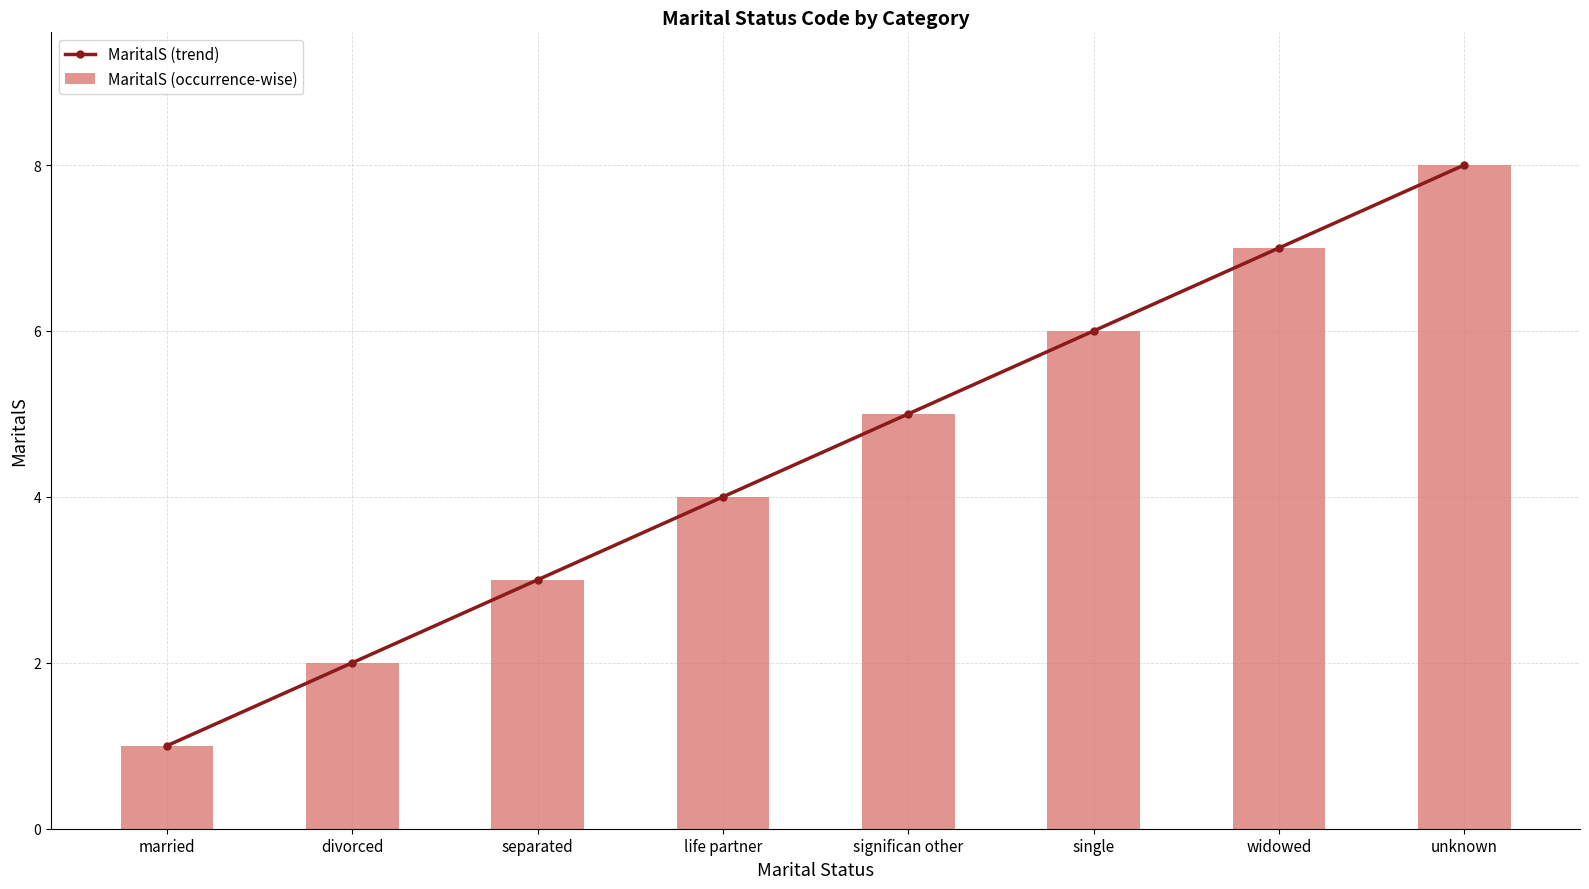

At which label is MaritalS (trend) closest to 4?

life partner